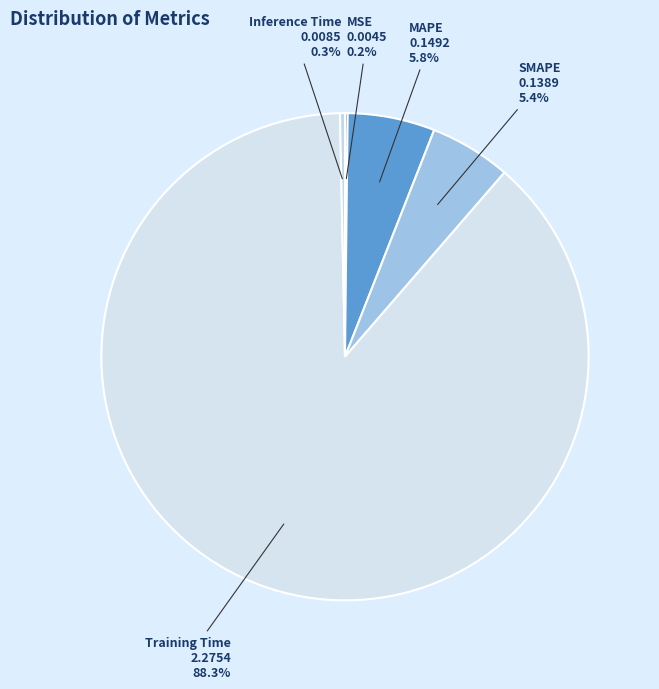

The MAPE slice represents 19% of the pie. True or false?

False